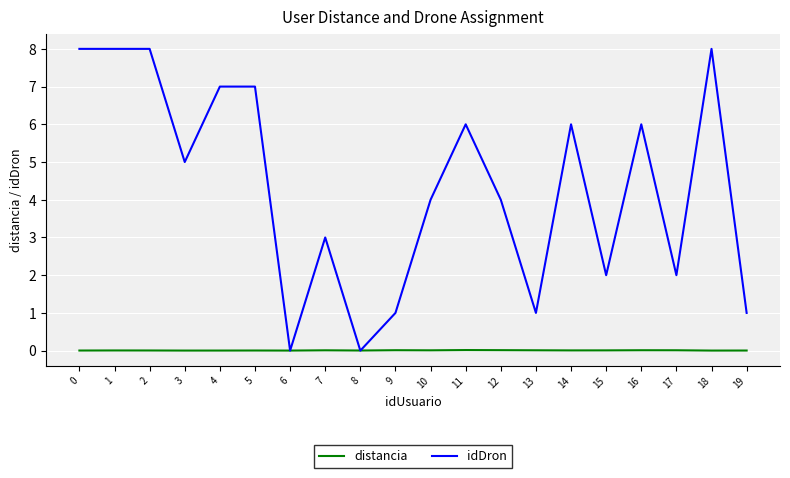

Is the value of distancia at 3 greater than the value of idDron at 1?

No